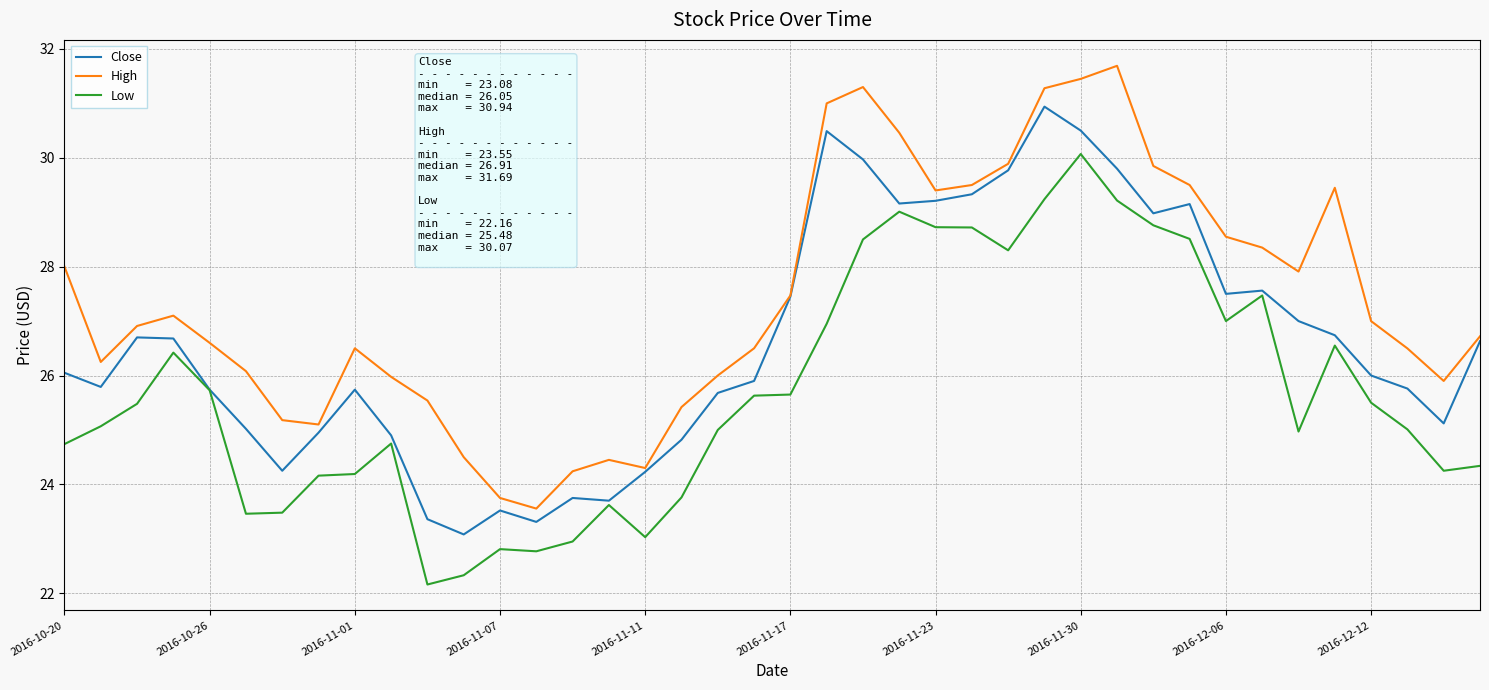

Which series has the largest total across all categories?

High